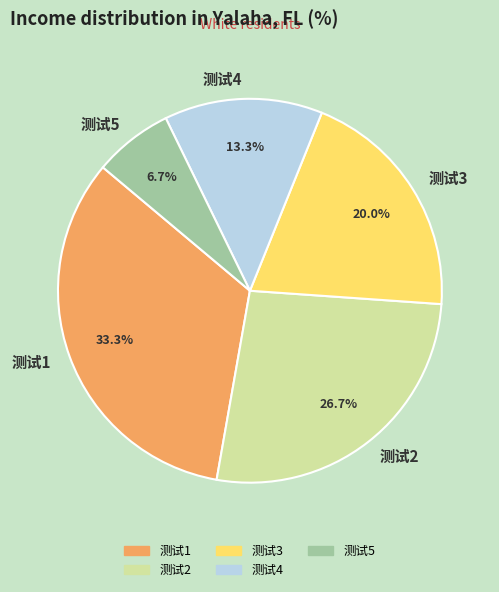

To the nearest percent, what is the difference between the 测试5 and 测试1 slice percentages?

27%